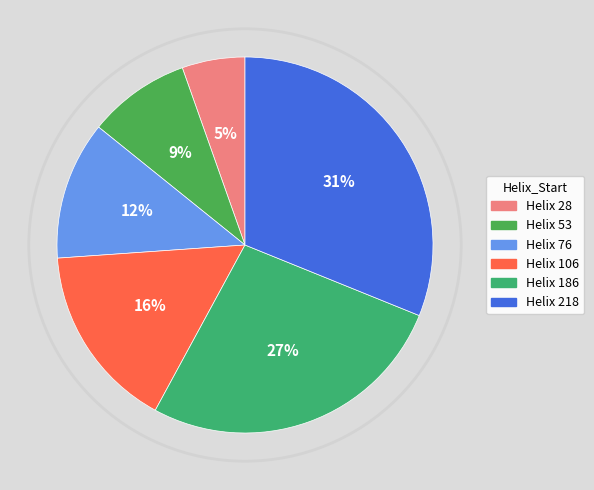

What is the largest slice in the pie chart?

218